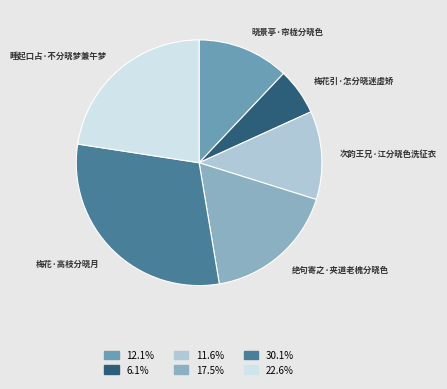

The 绝句寄之·夹道老槐分晓色 slice represents 18% of the pie. True or false?

True